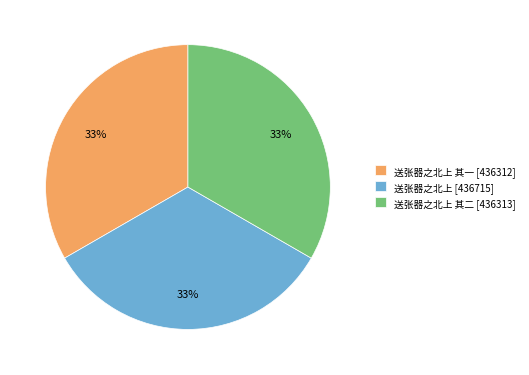

To the nearest percent, what percentage of the pie is 送张器之北上 [436715]?

33%